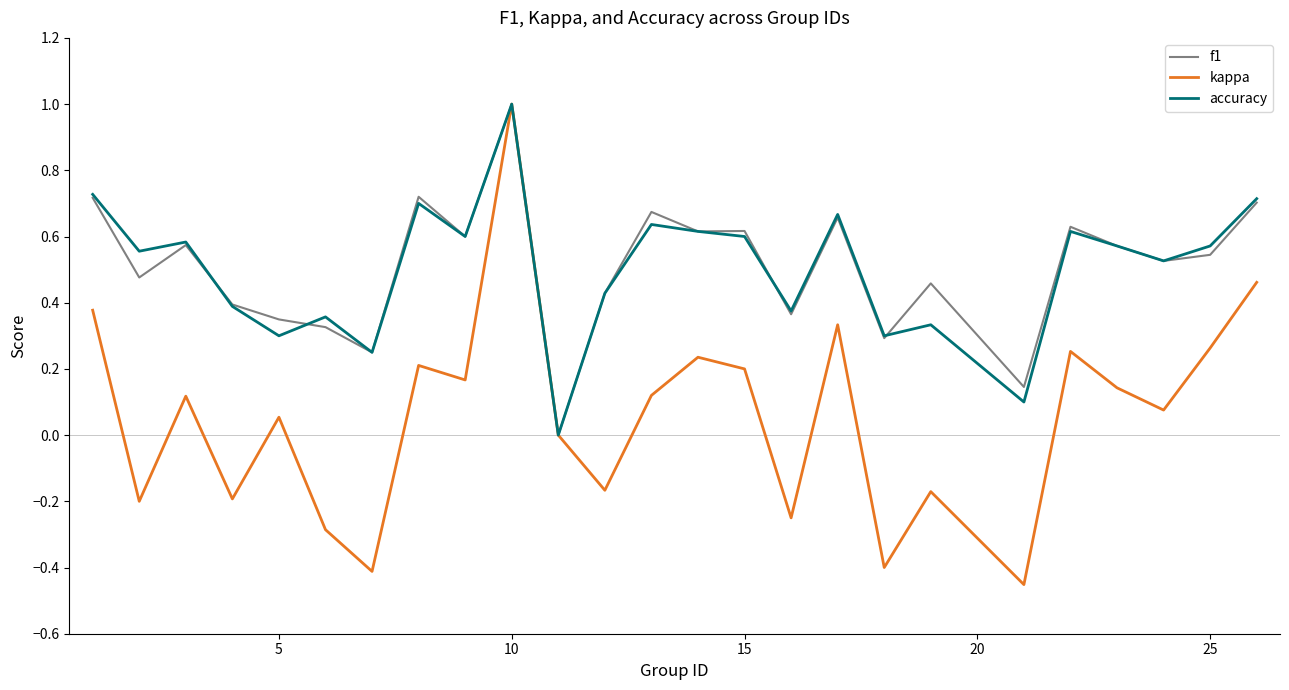

Which series has the widest spread of values?

kappa